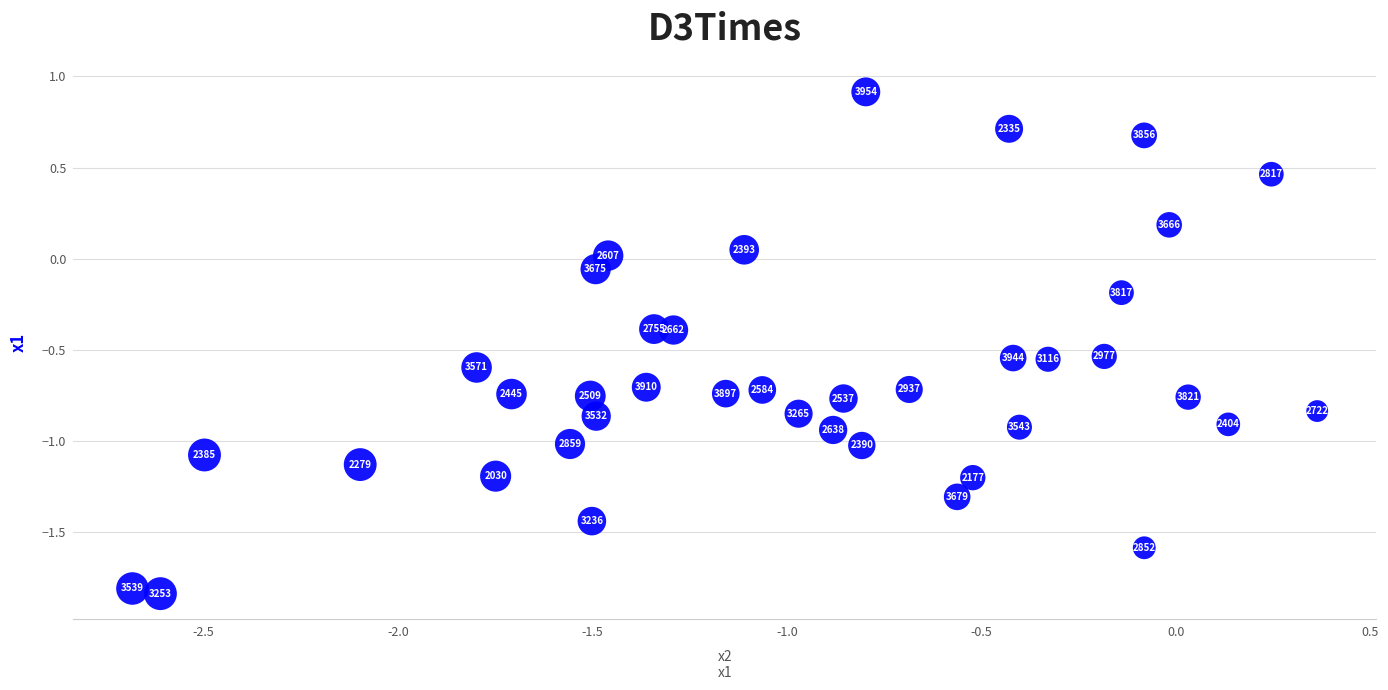

What is the range of Y values (max minus min)?

2.8